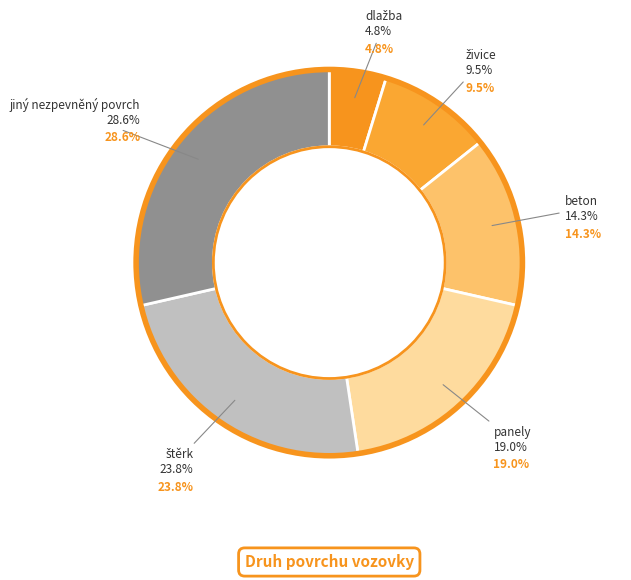

How many slices are in this pie chart?

6